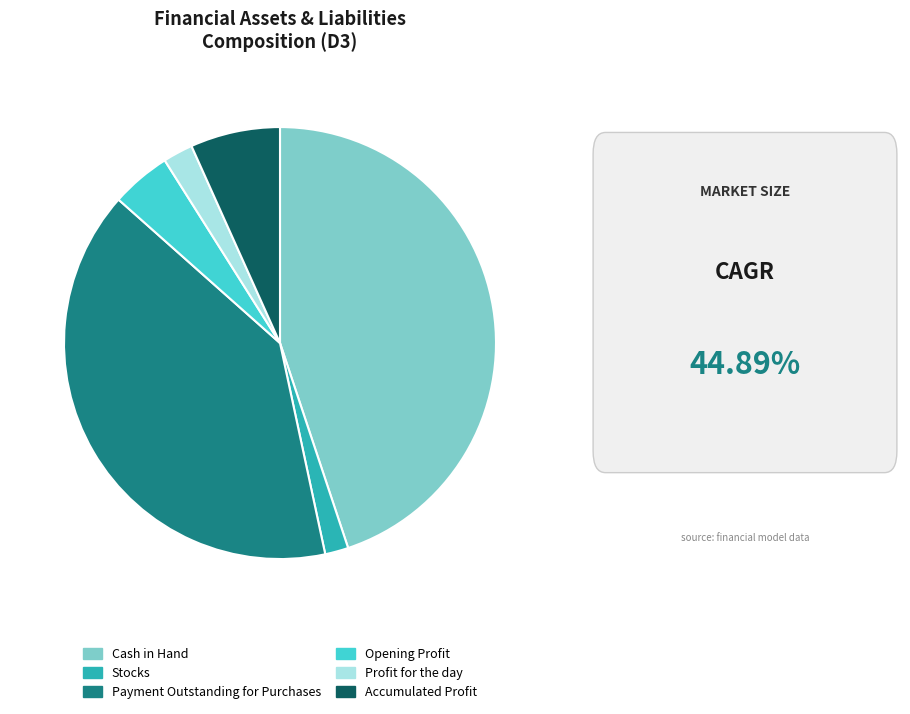

Between Profit for the day and Accumulated Profit, which is larger?

Accumulated Profit